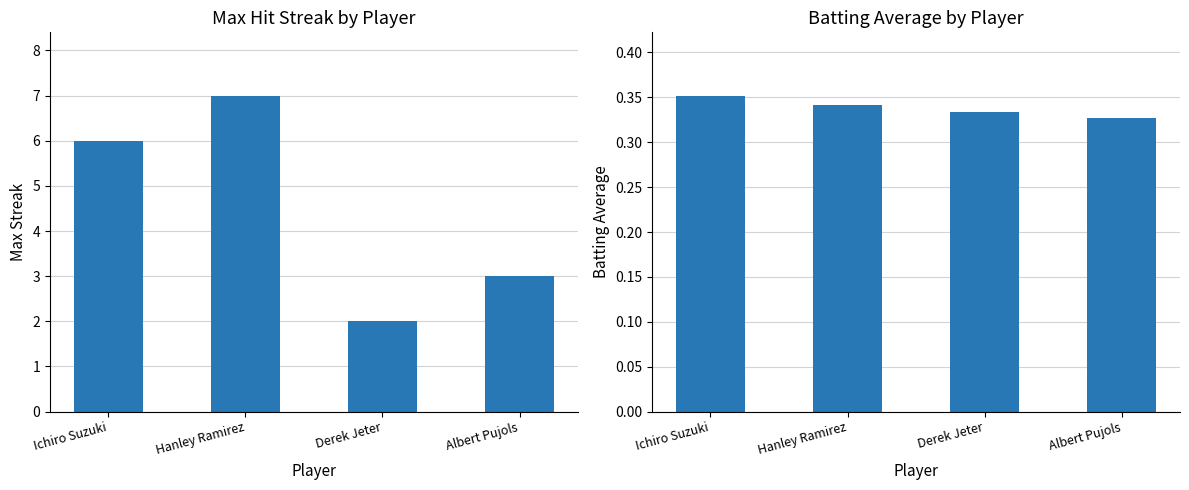

What is the highest value of the Max Streak series?

7.0